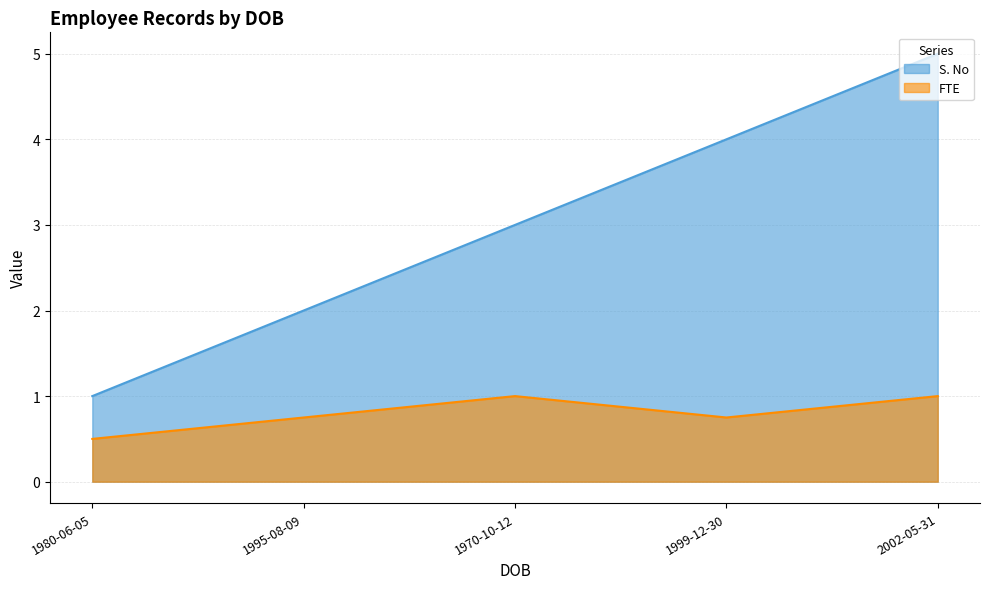

True or false: FTE has more than 2 interior local peaks.

False